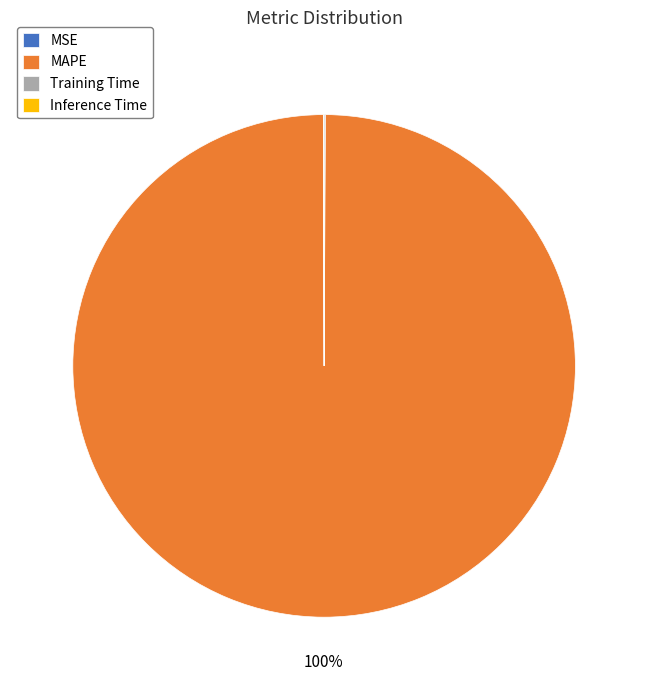

To the nearest percent, what is the average slice percentage?

25%